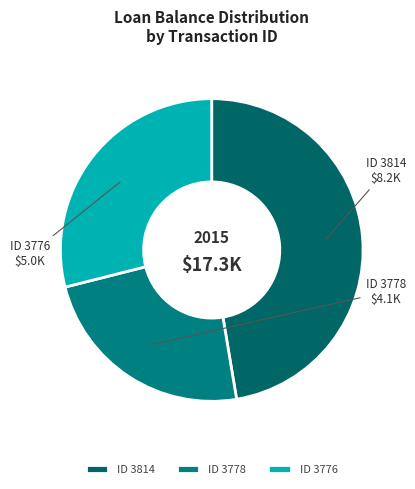

Rank the categories by value from lowest to highest.

ID 3778, ID 3776, ID 3814